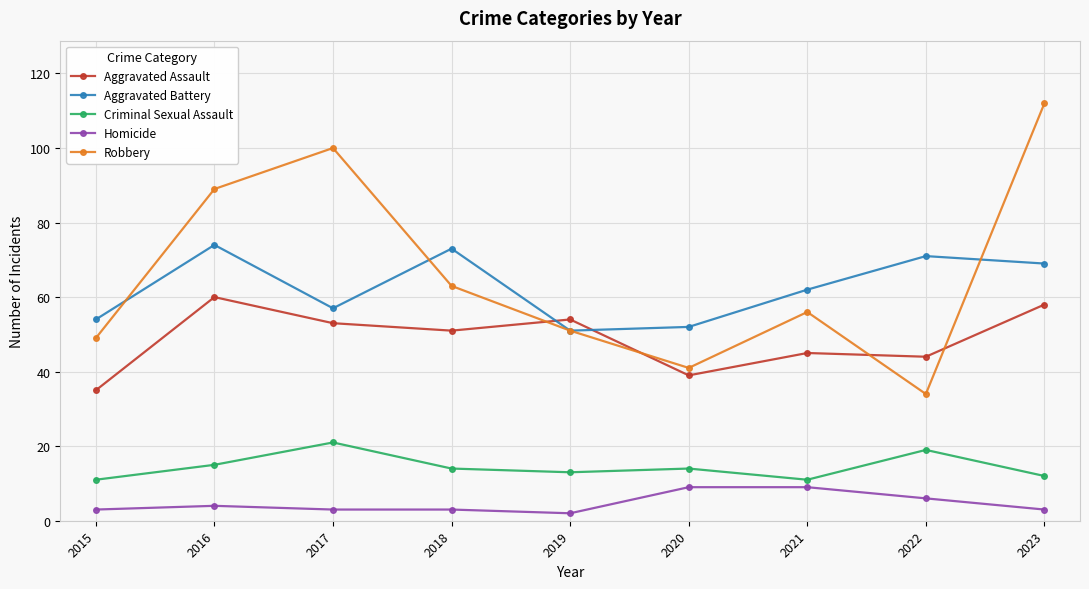

True or false: Aggravated Battery has a value of 32 at 2018.

False